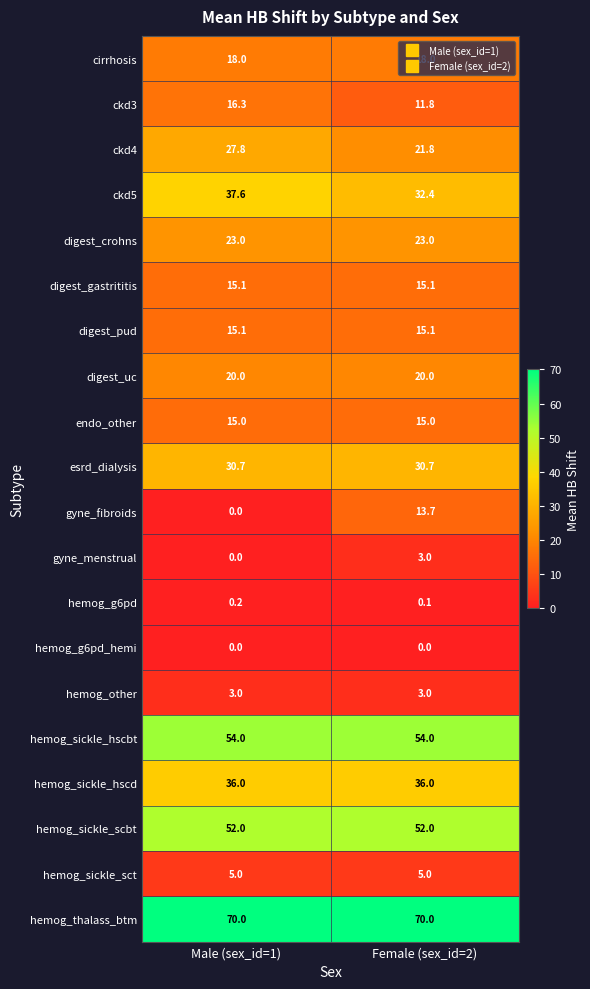

How many data points does each series have?

2